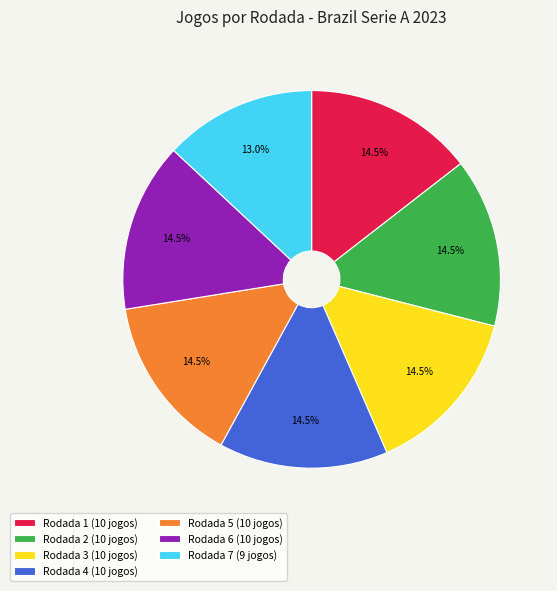

What portion of the pie excludes Rodada 2?

85.5%